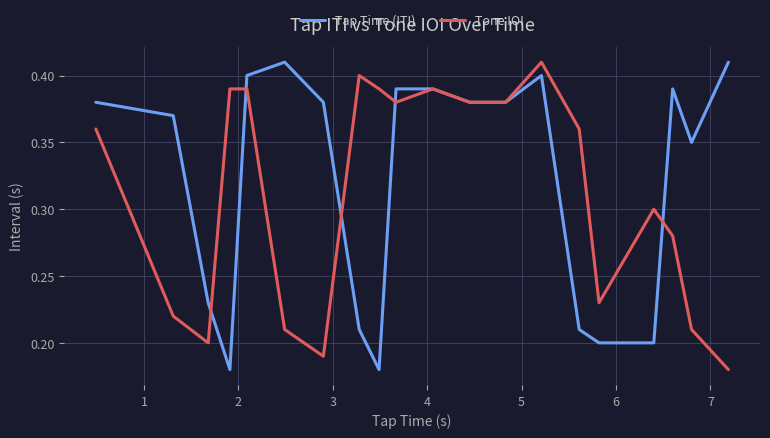

Does the chart have visible grid lines?

Yes